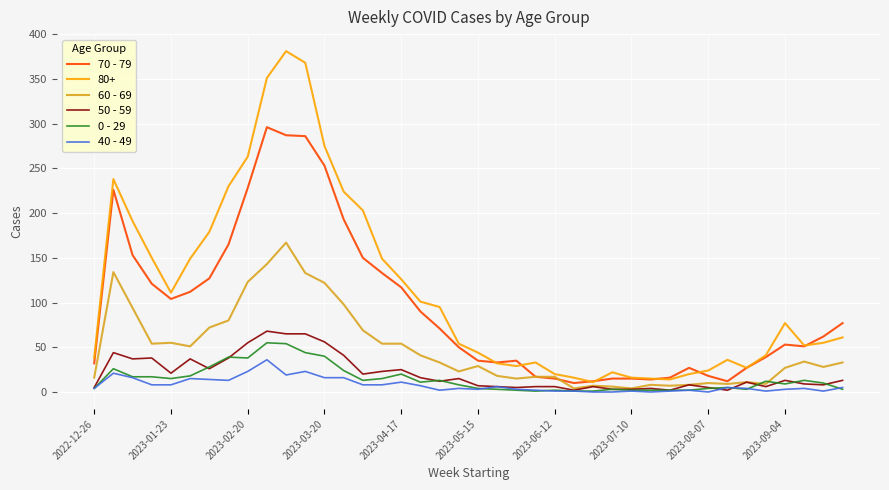

What is the maximum value shown in the chart?

381